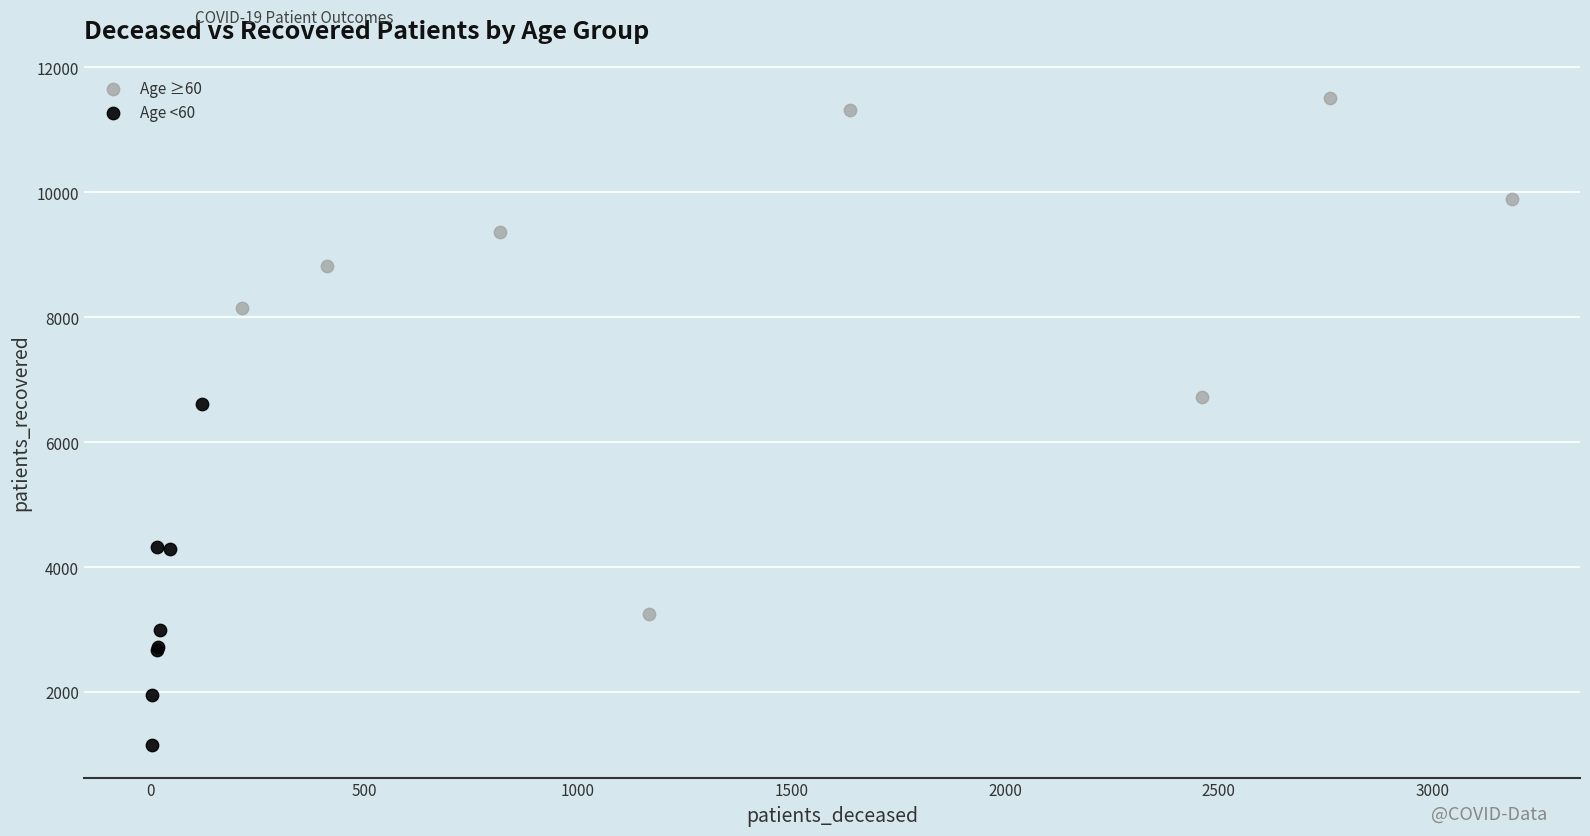

What are all the series names shown in the legend?

Age ≥60, Age <60